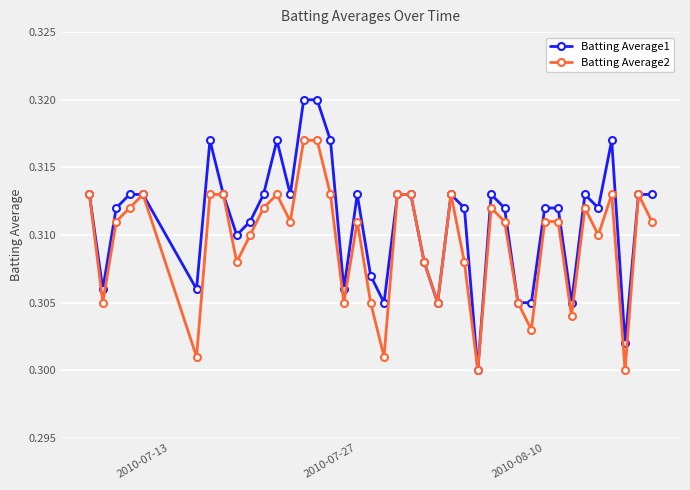

Which series has the largest total across all categories?

Batting Average1